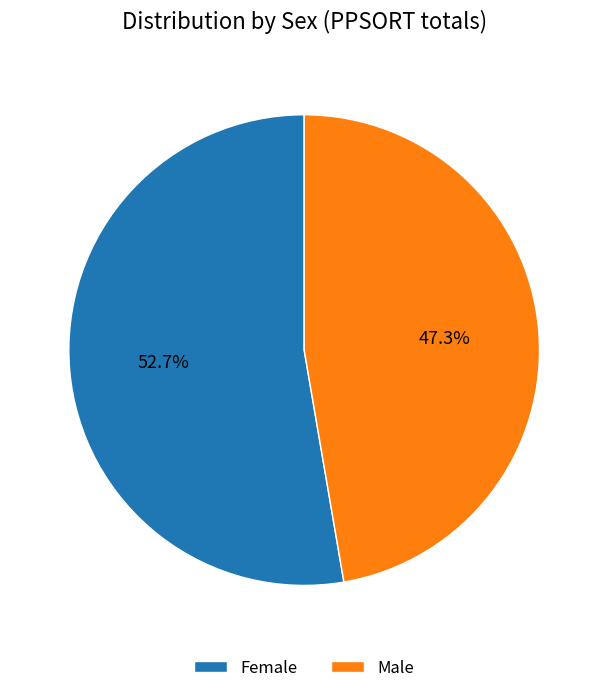

Between Female and Male, which is larger?

Female